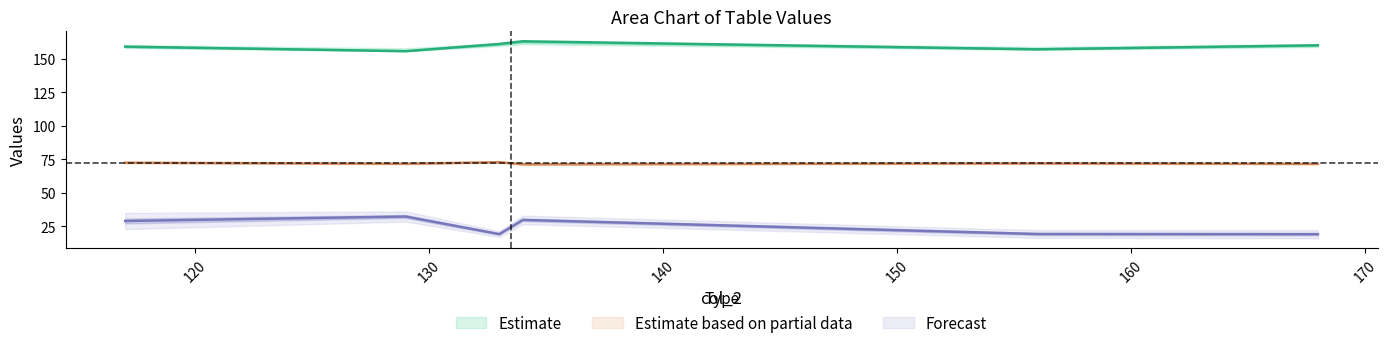

How many lines are shown in the chart?

3